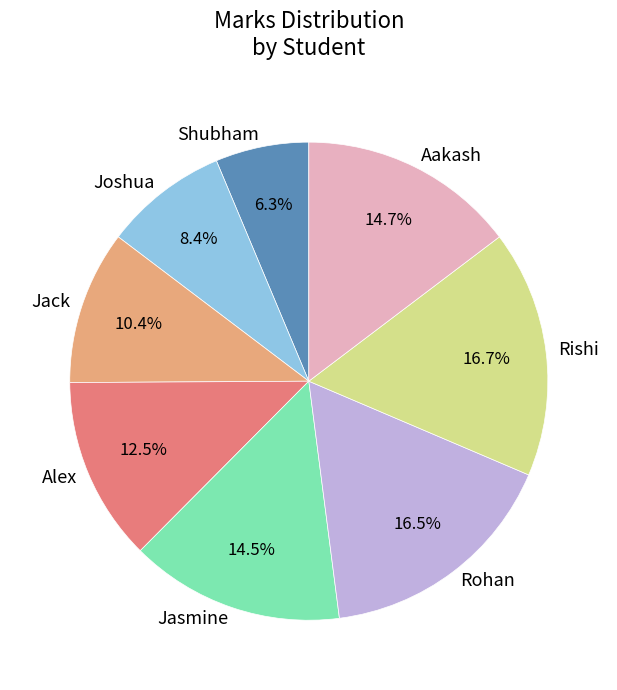

Which category has the smallest portion of the pie?

Shubham